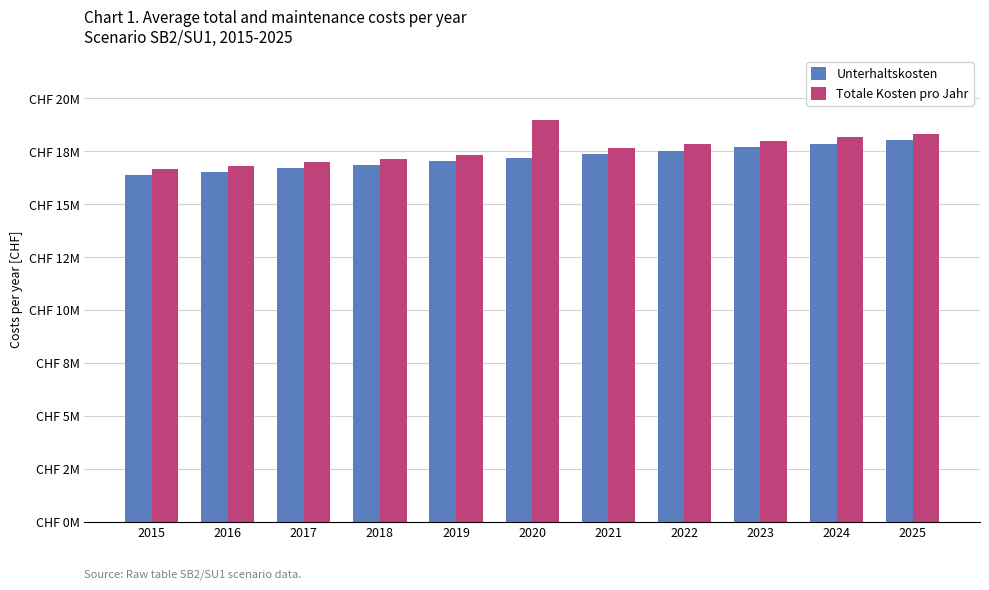

What are all the series names shown in the legend?

Unterhaltskosten, Totale Kosten pro Jahr